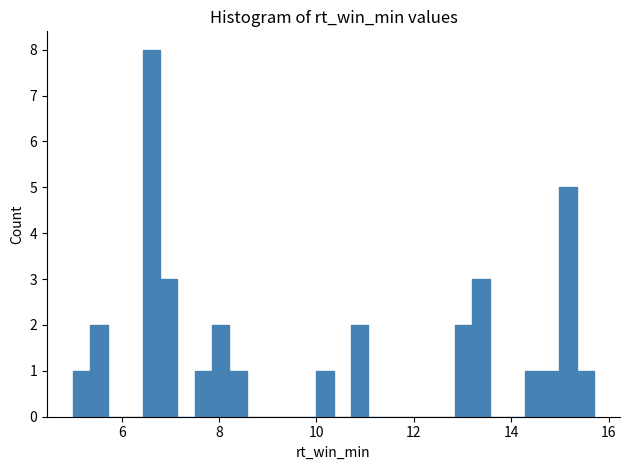

Around what value on the x-axis is the tallest bar? Give the approximate position of its centre, as read against the axis.

6.6